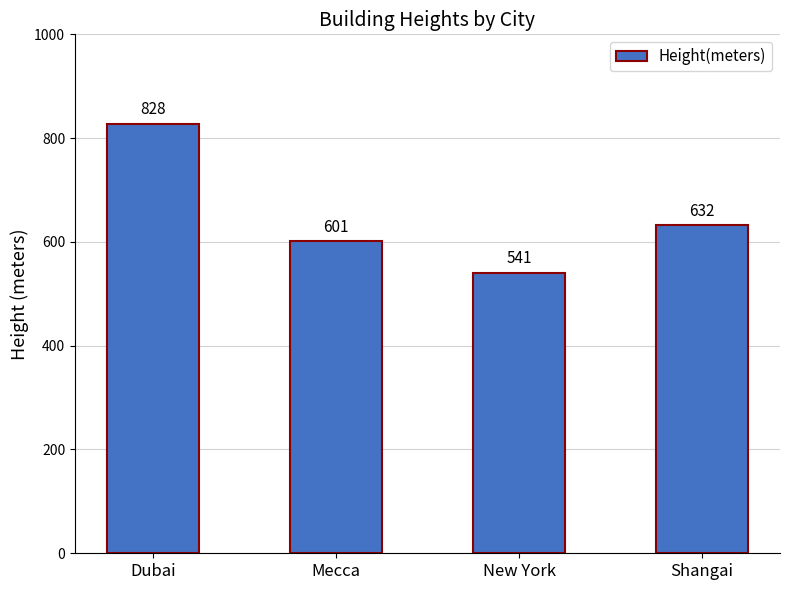

What is the sum of all values?

2602